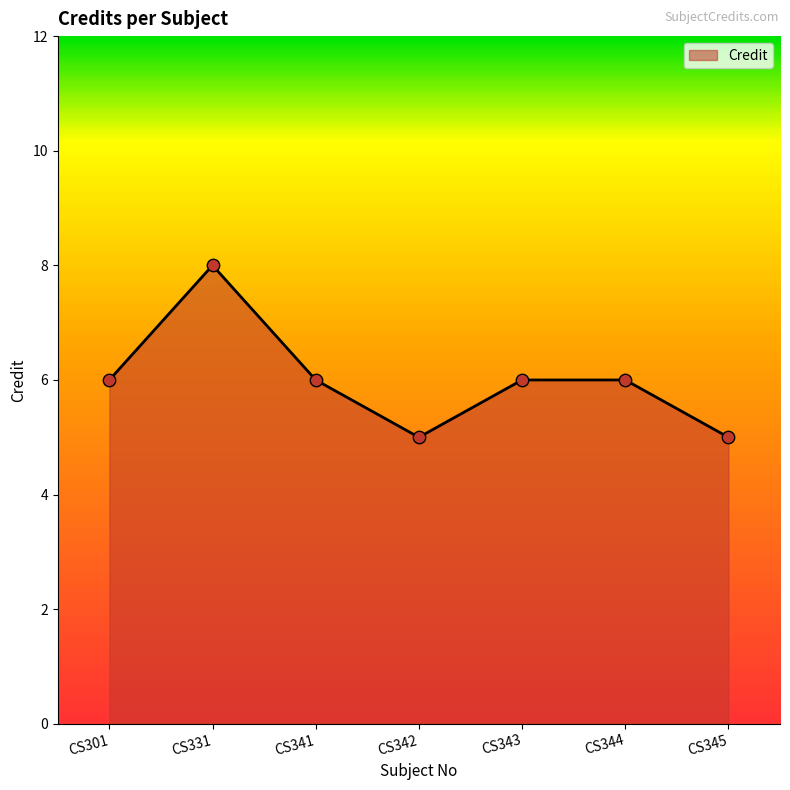

Which has a higher value, CS331 or CS301?

CS331